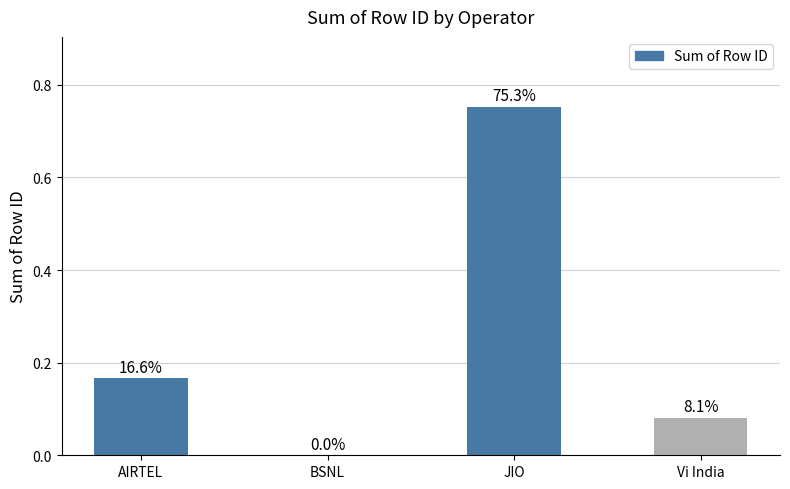

Reading right to left, what are all the values shown in this chart?

Vi India=0.1	JIO=0.8	BSNL=0.0	AIRTEL=0.2